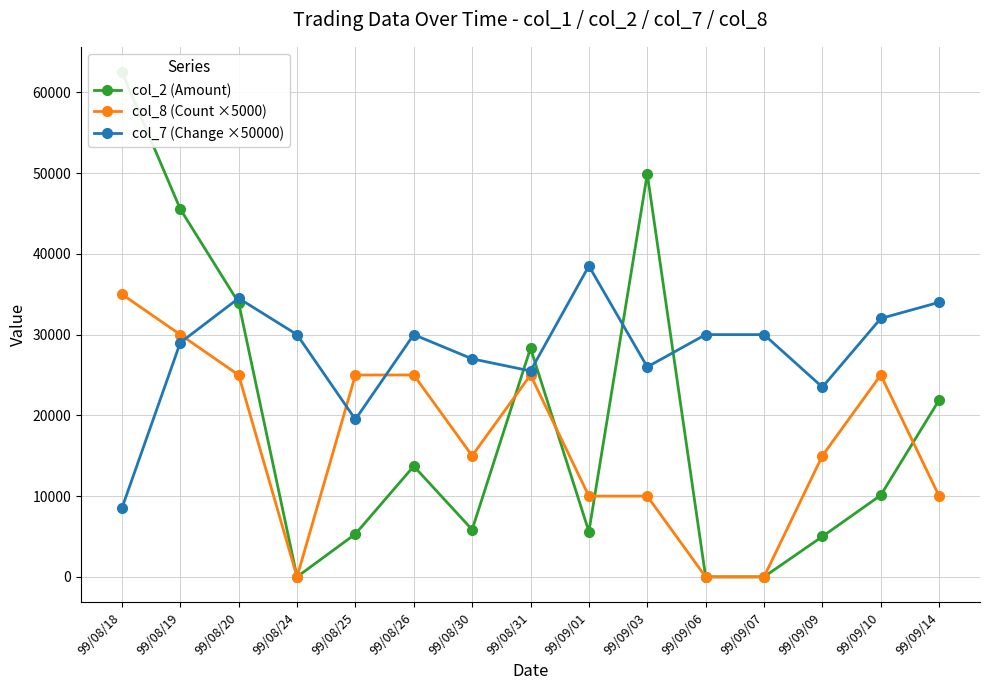

True or false: col_7 (Change ×50000) and col_8 (Count ×5000) cross at least once.

True